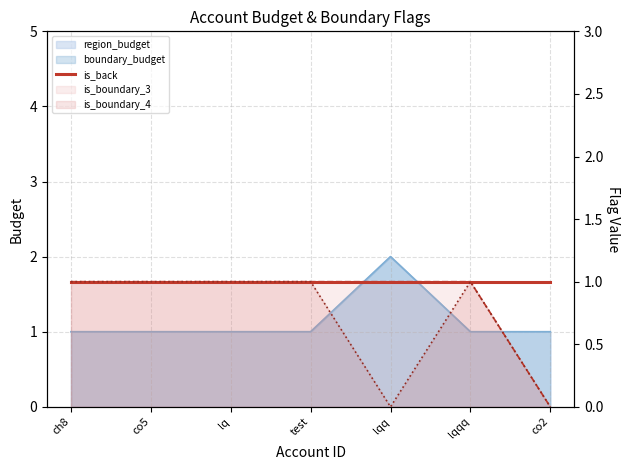

How many is_boundary_4 values are between 0 and 1?

7